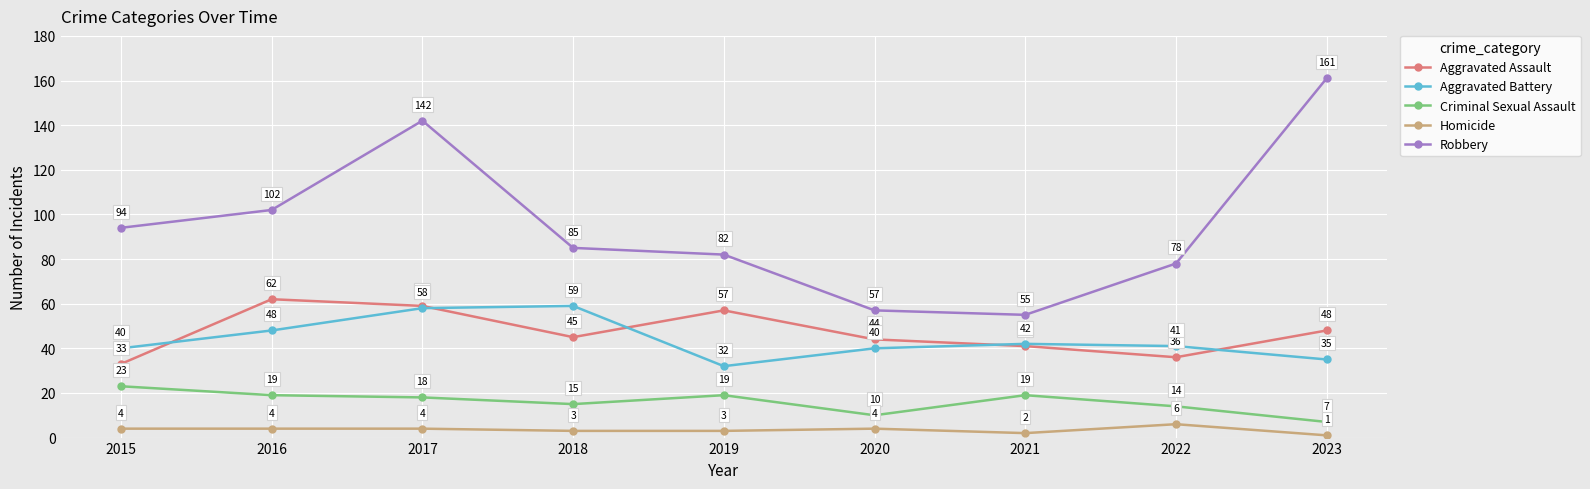

Does the chart display data point markers on the line(s)?

Yes